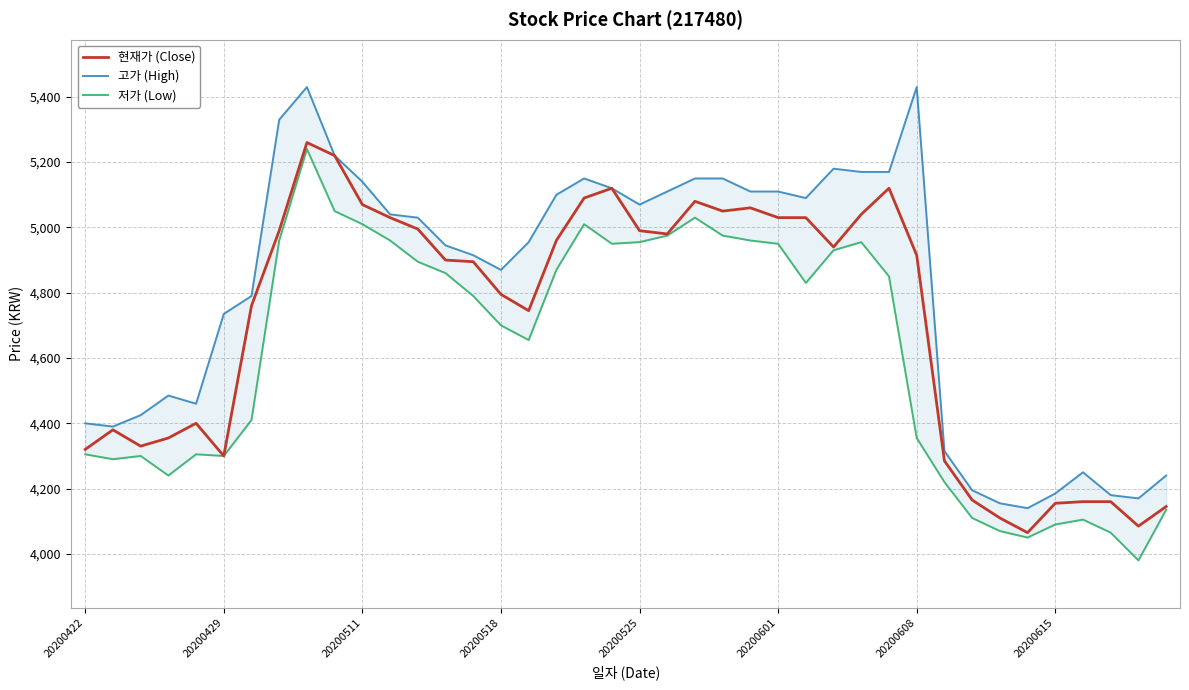

What is the minimum value shown in the chart?

3980